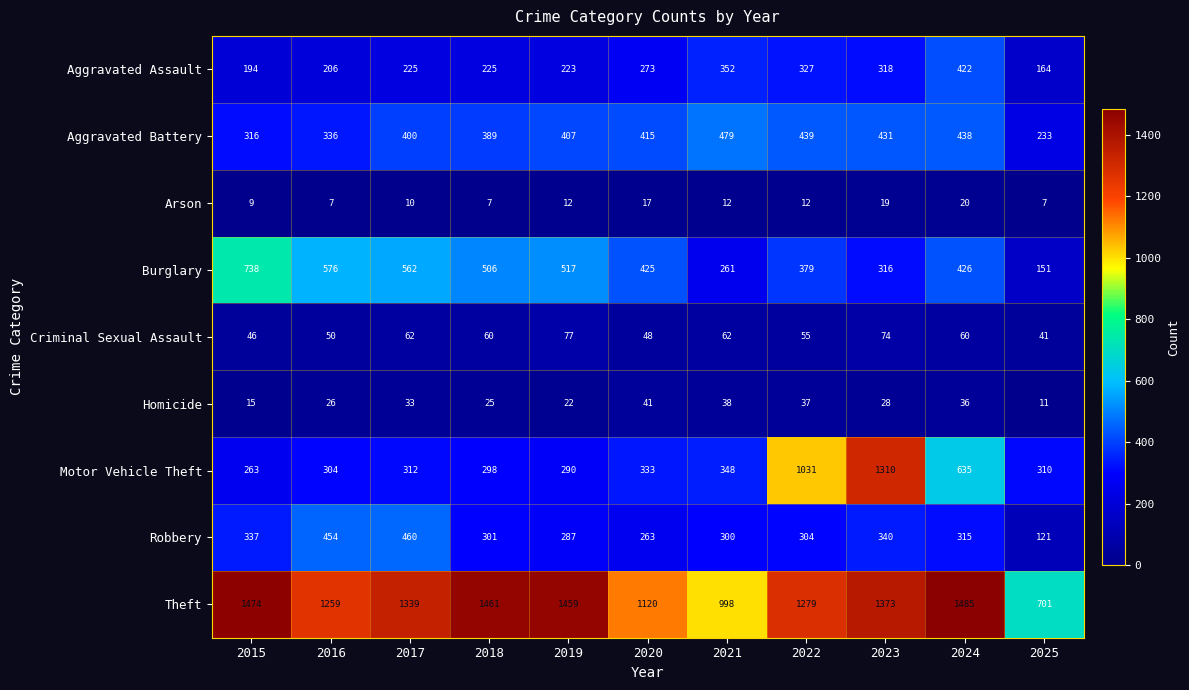

Which series has the largest total across all categories?

Theft